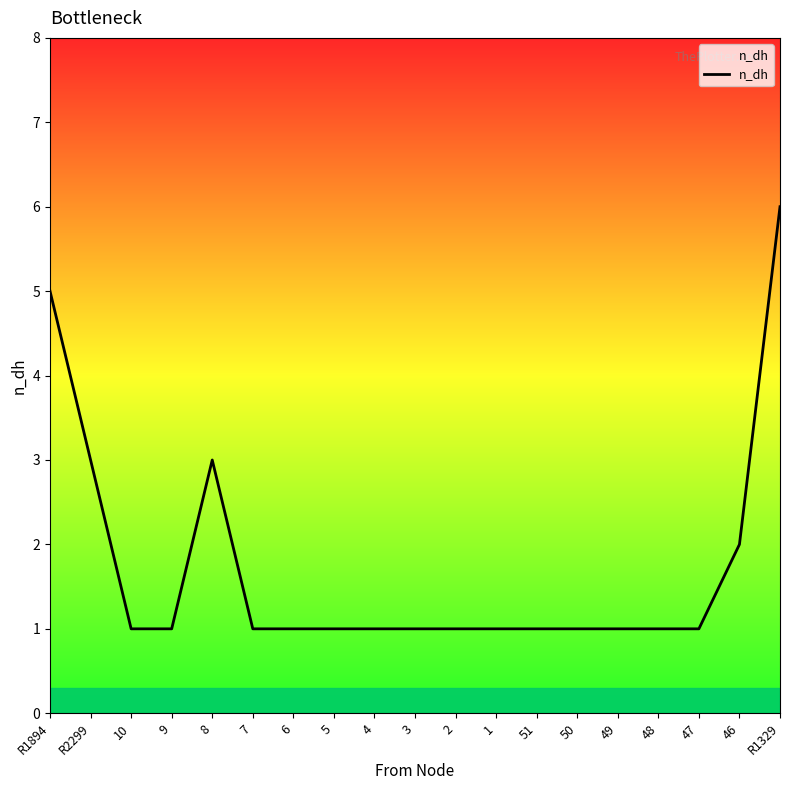

How many series are shown in this chart?

1